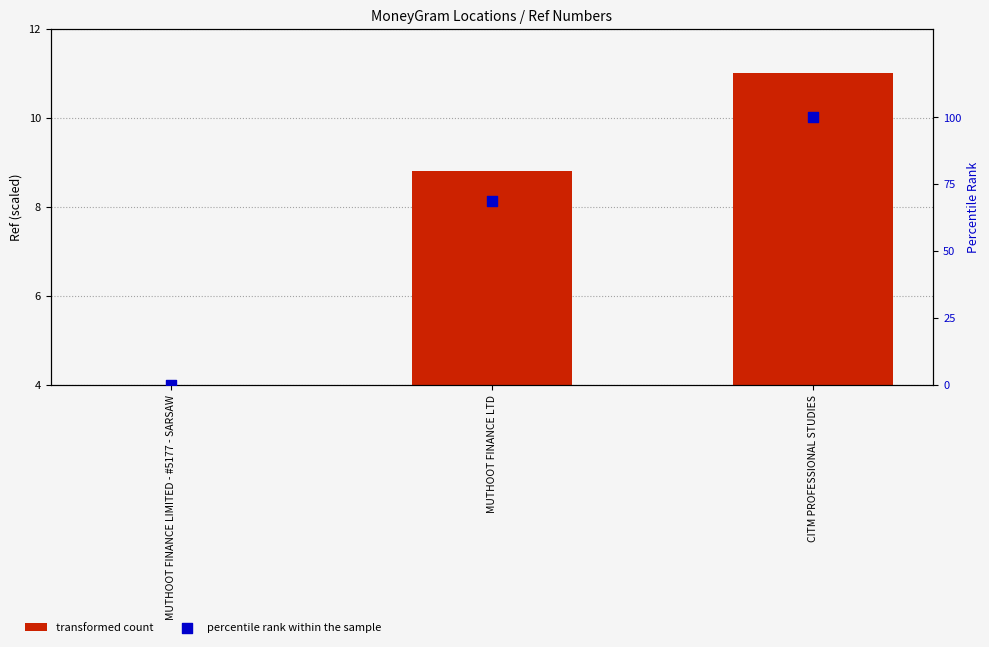

Which series contains the lowest Y value?

percentile rank within the sample